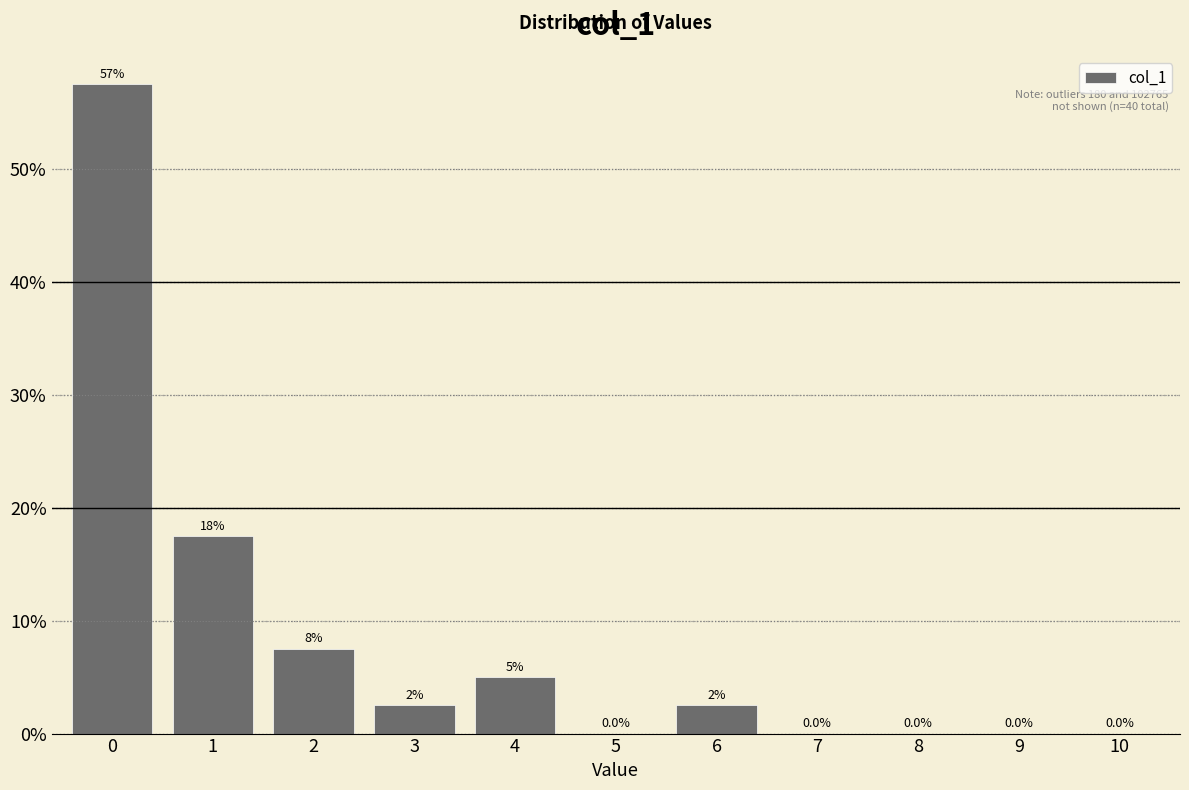

Reading right to left, what are all the values shown in this chart?

10=0.0	9=0.0	8=0.0	7=0.0	6=2.5	5=0.0	4=5.0	3=2.5	2=7.5	1=17.5	0=57.5